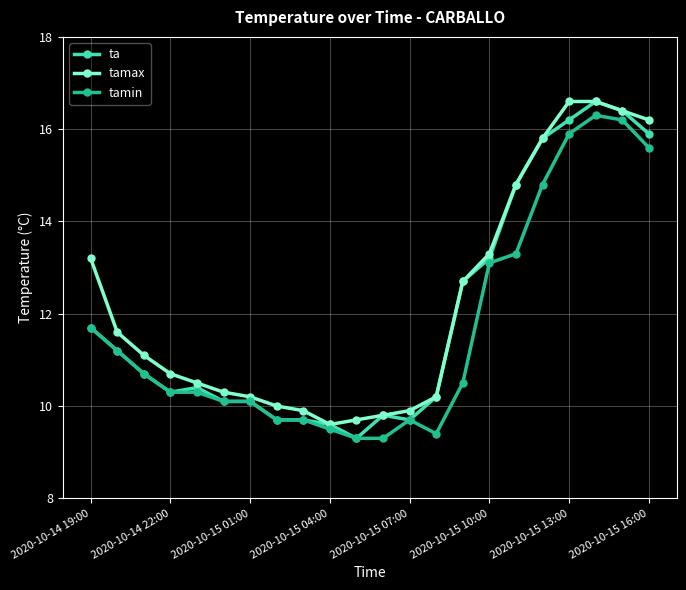

What is the sum of all tamin values?

256.7